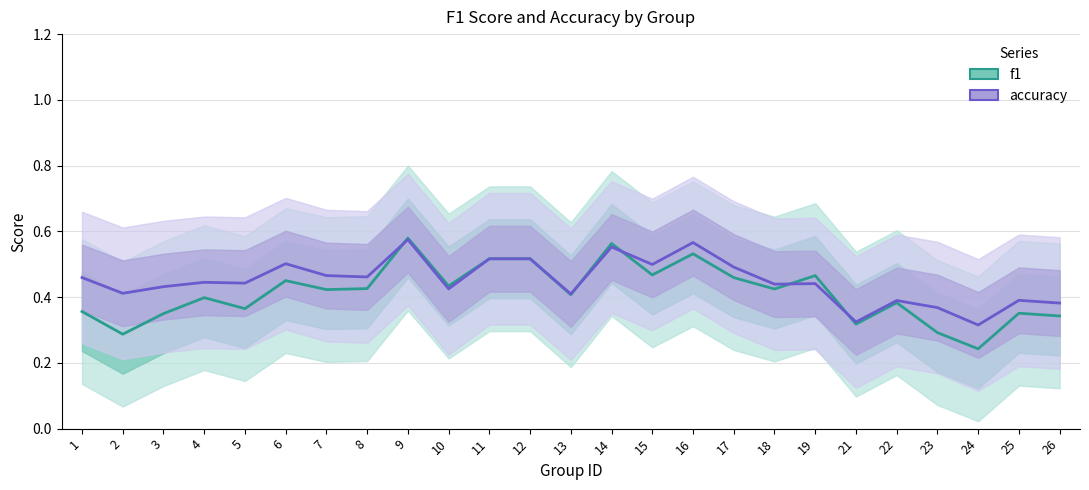

How many lines are shown in the chart?

2